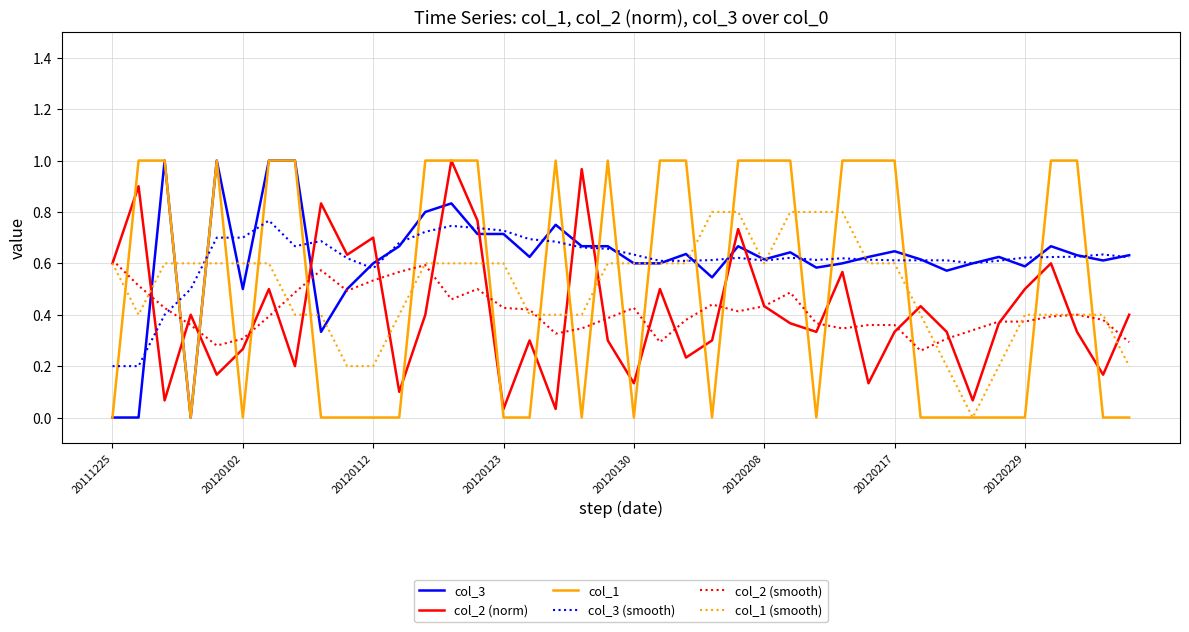

True or false: col_1 and col_2 (smooth) intersect in this chart.

True